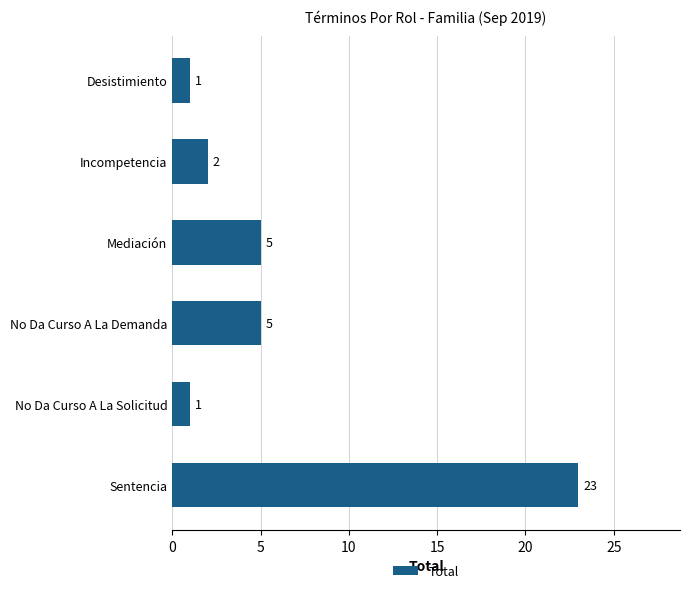

Which category has the highest value across all series?

Sentencia